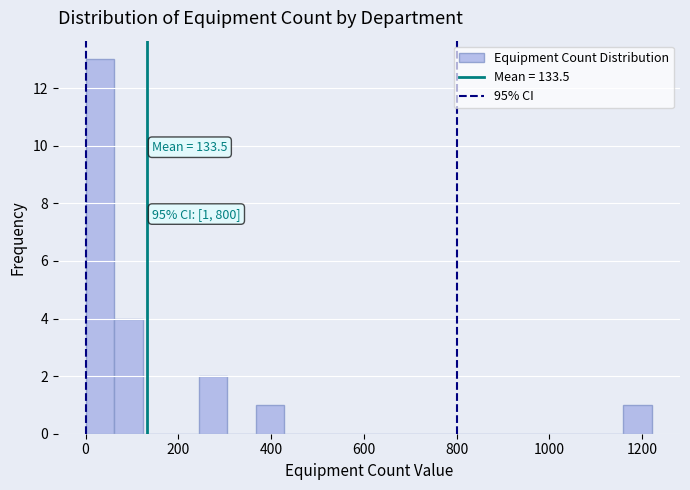

Around what value on the x-axis is the tallest bar? Give the approximate position of its centre, as read against the axis.

40